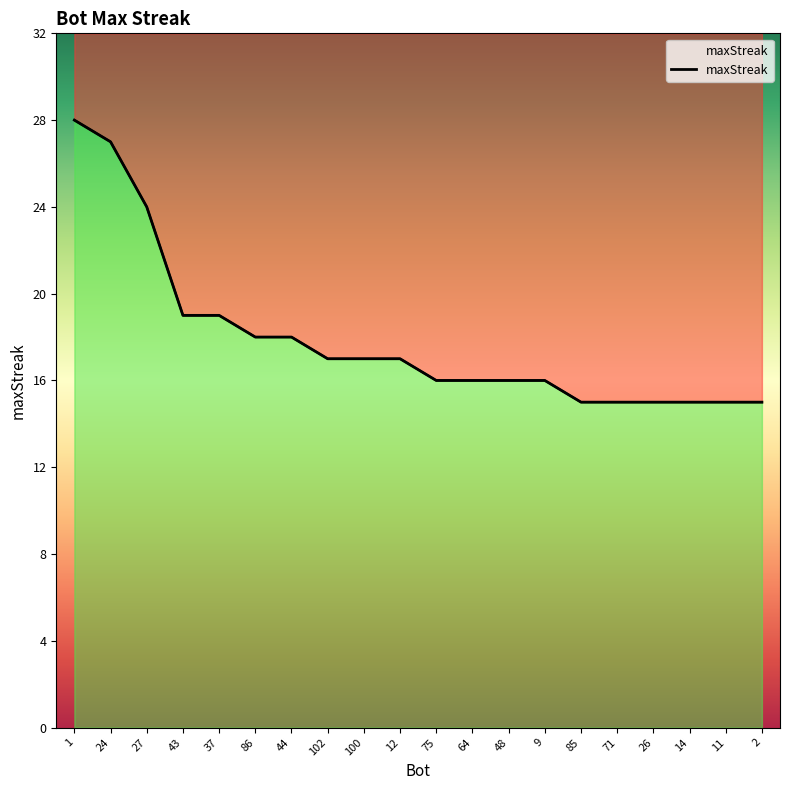

What is the change in value from 44 to 64?

-2